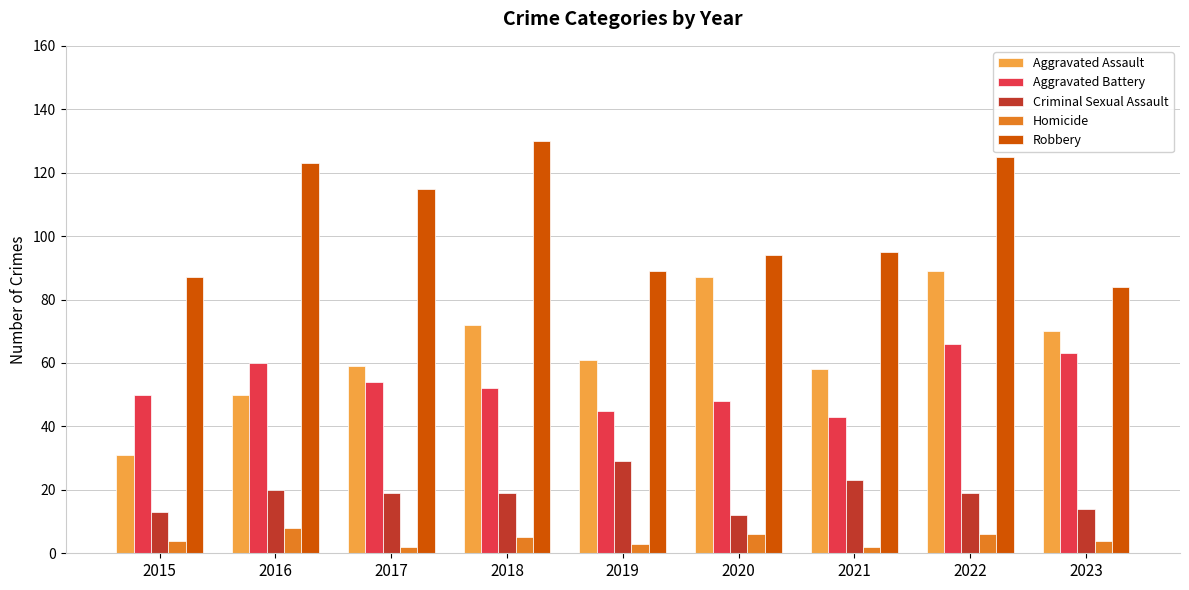

Which series has the widest spread of values?

Aggravated Assault